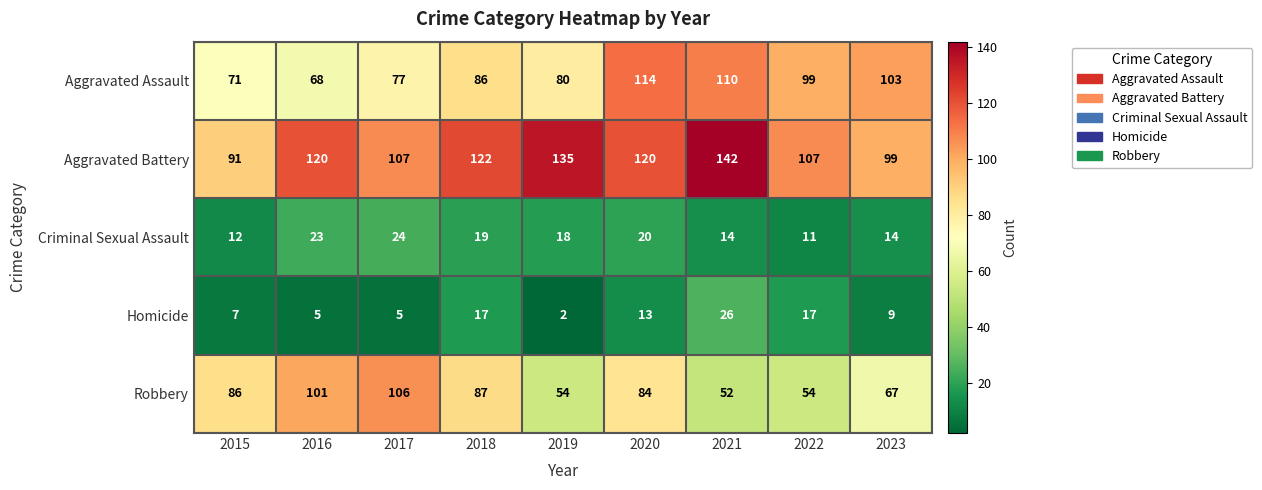

What is the difference between the maximum and minimum values in the Aggravated Assault series?

46